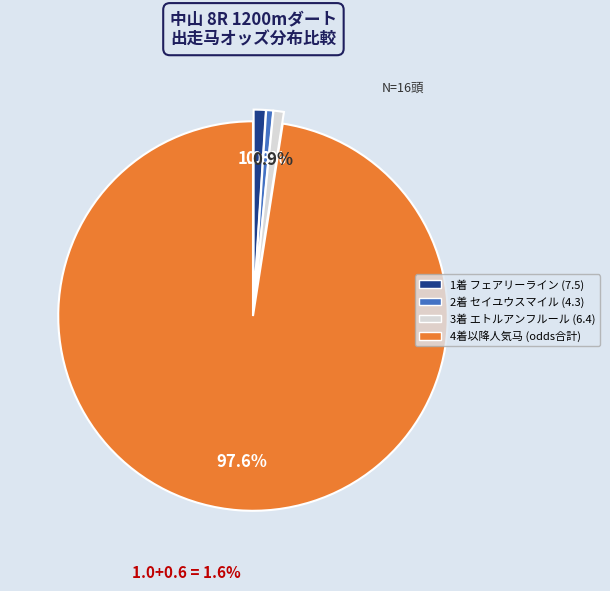

Is there any slice that represents more than half of the pie?

Yes